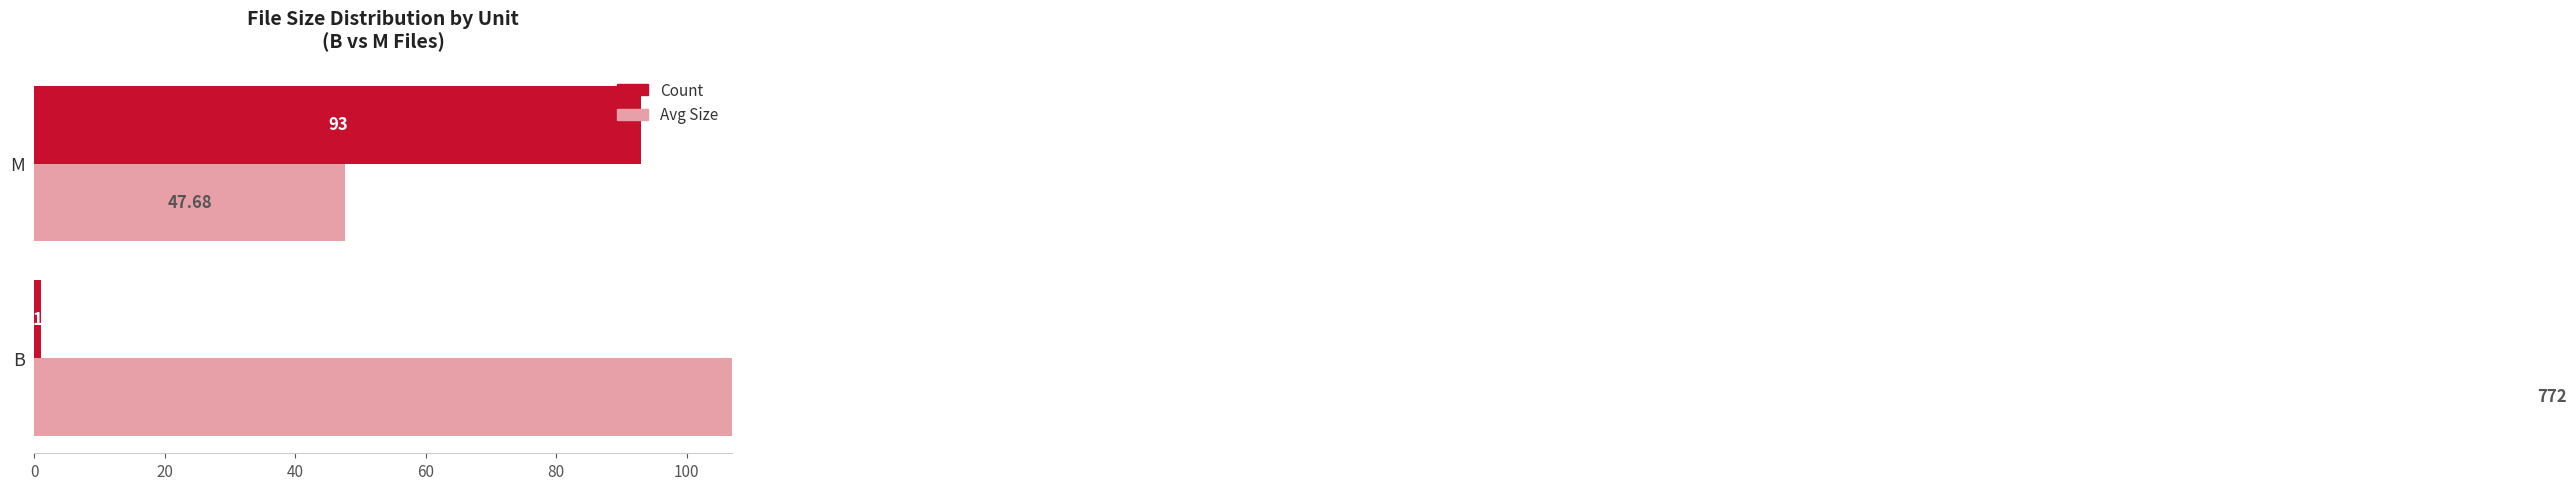

Which series changed the most between B and M?

Avg Size